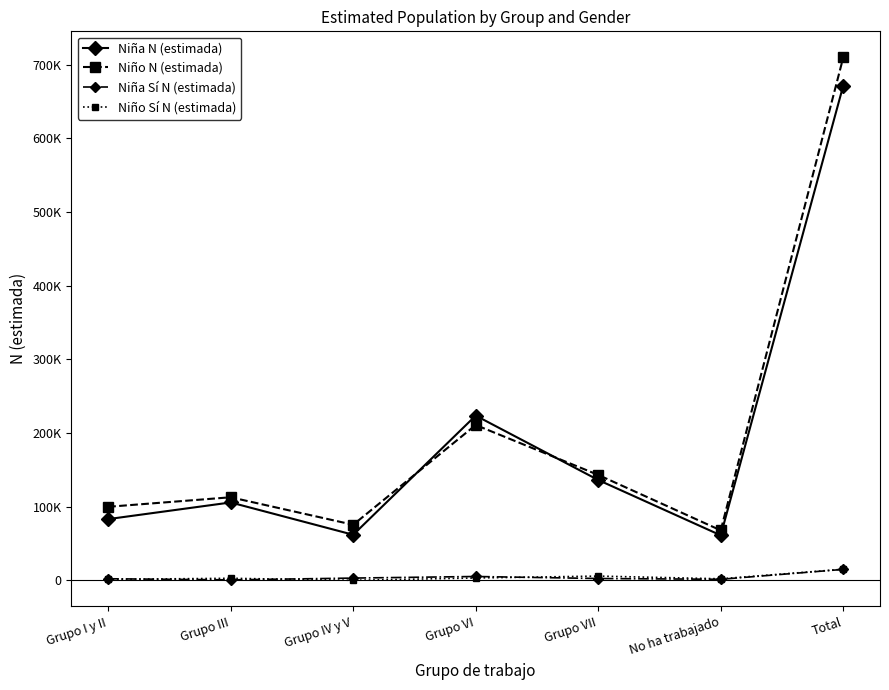

What is the approximate value of Niño N (estimada) at Total, to the nearest 10?

709740